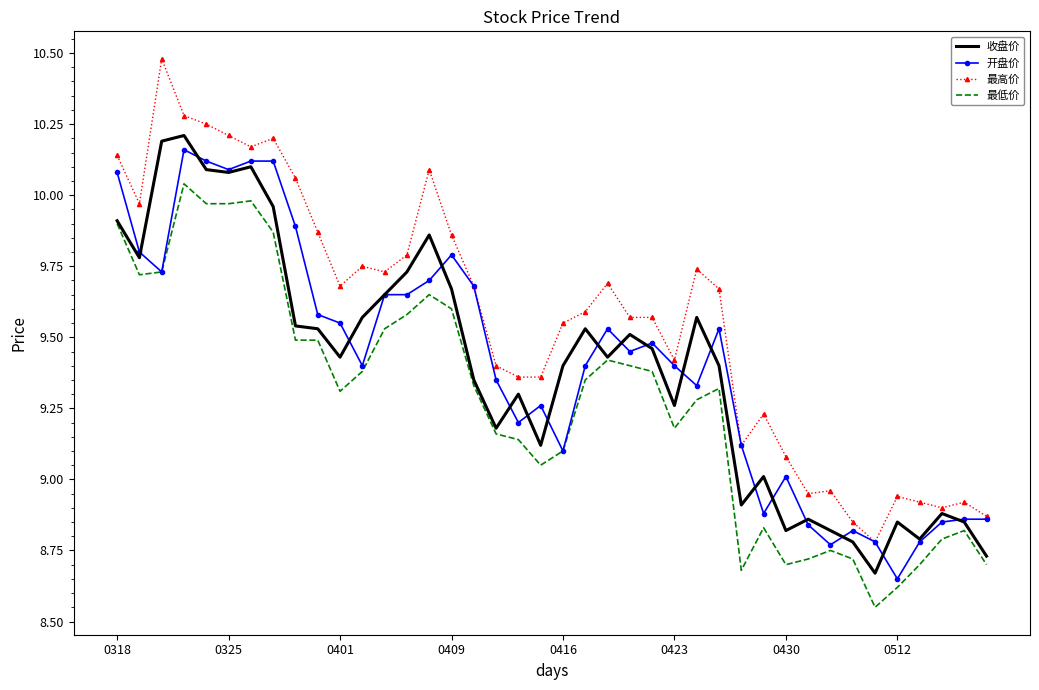

Which series has the widest spread of values?

最高价